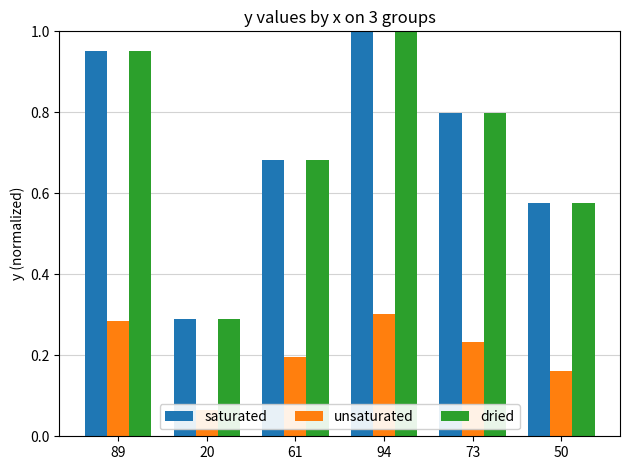

Where is unsaturated nearest to the value 0?

20